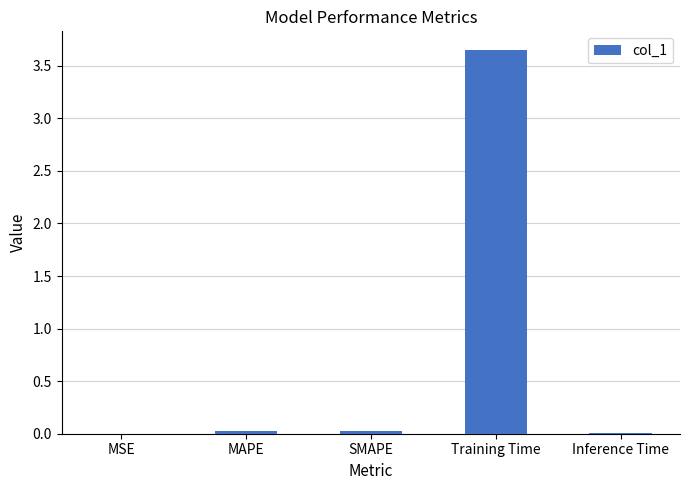

What is the change in value from MAPE to Training Time?

+3.6